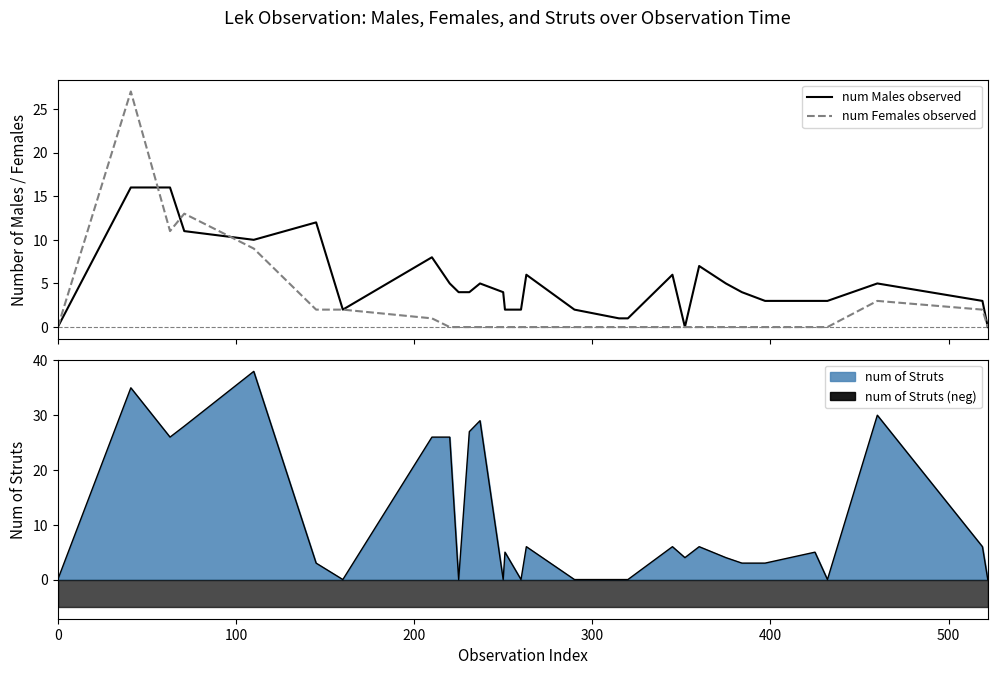

What is the highest value of the num of Struts series?

38